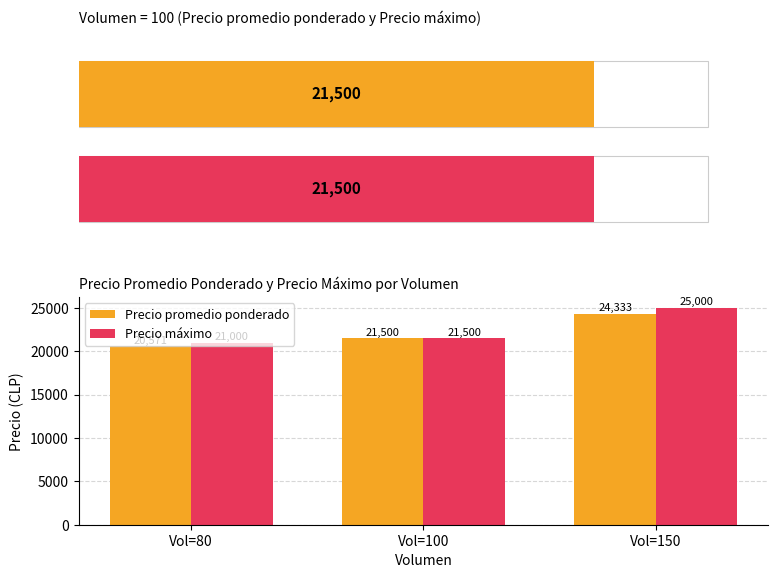

The value of Precio máximo at Vol=150 is 44228. True or false?

False